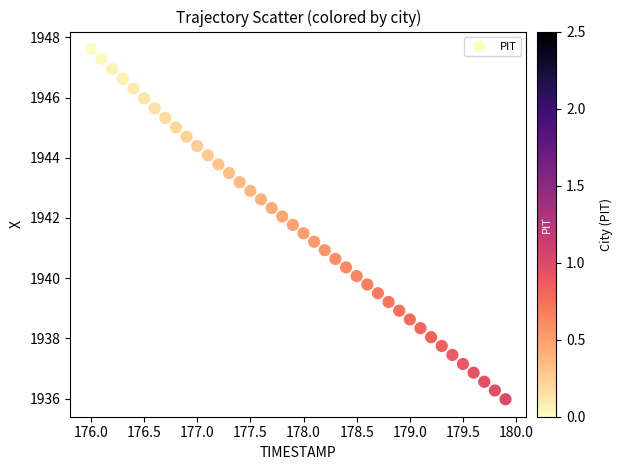

What is the range of X values (max minus min)?

3.9